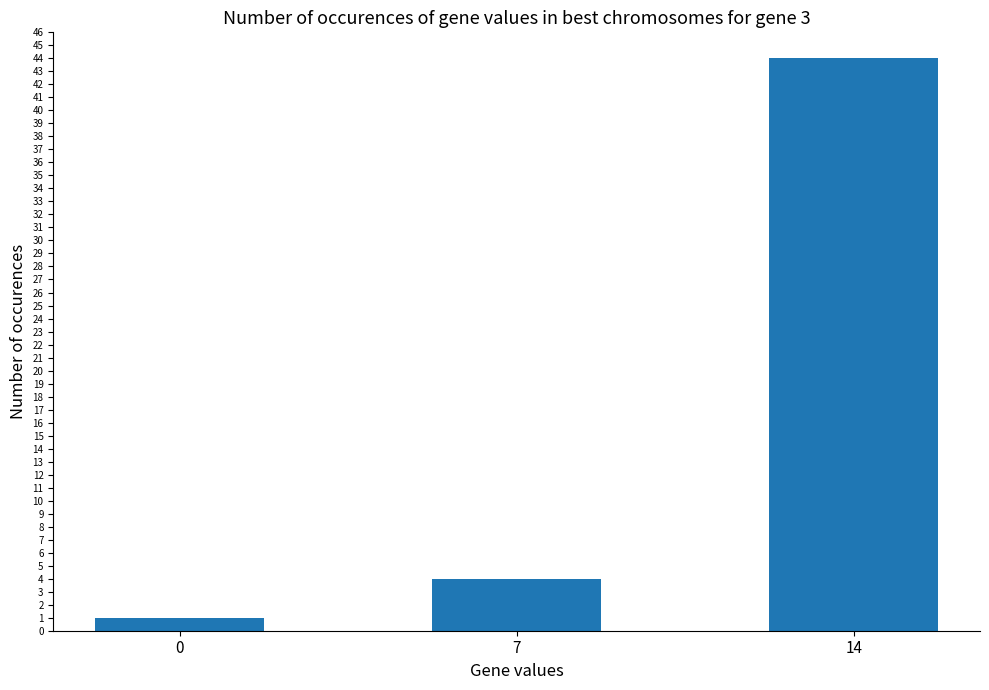

The chart shows a value of 4 at 7. True or false?

True